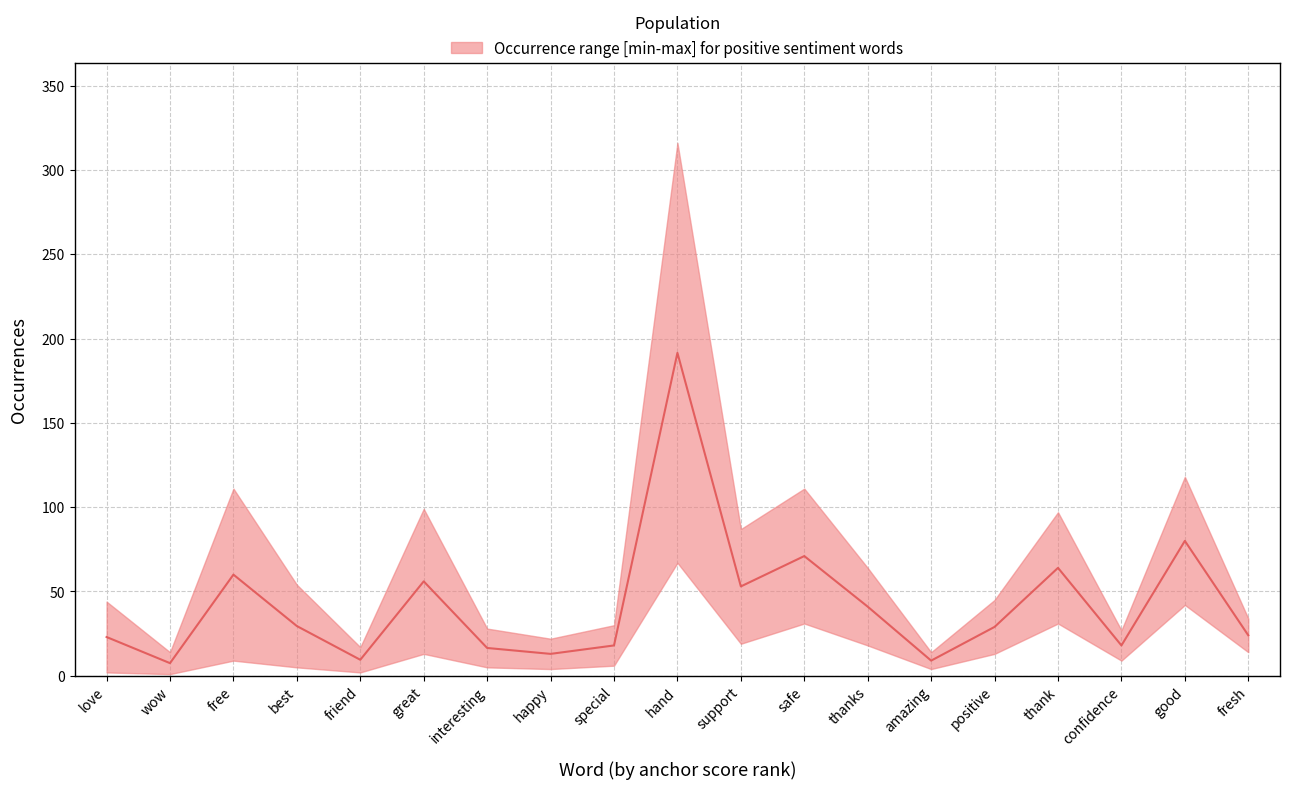

Reading left to right, transcribe all the data shown in this chart.

anchor_score: 1.0	0.9	0.9	0.9	0.9	0.9	0.8	0.8	0.8	0.8	0.8	0.8	0.8	0.8	0.8	0.8	0.8	0.7	0.7
type_occurences: 44.0	14.0	111.0	54.0	17.0	99.0	28.0	22.0	30.0	316.0	87.0	111.0	64.0	14.0	45.0	97.0	27.0	118.0	34.0
total_occurences: 44.0	14.0	111.0	54.0	17.0	99.0	28.0	22.0	30.0	316.0	87.0	111.0	64.0	14.0	45.0	97.0	27.0	118.0	34.0
normal: 2.0	1.0	9.0	5.0	2.0	13.0	5.0	4.0	6.0	67.0	19.0	31.0	18.0	4.0	13.0	31.0	9.0	42.0	14.0